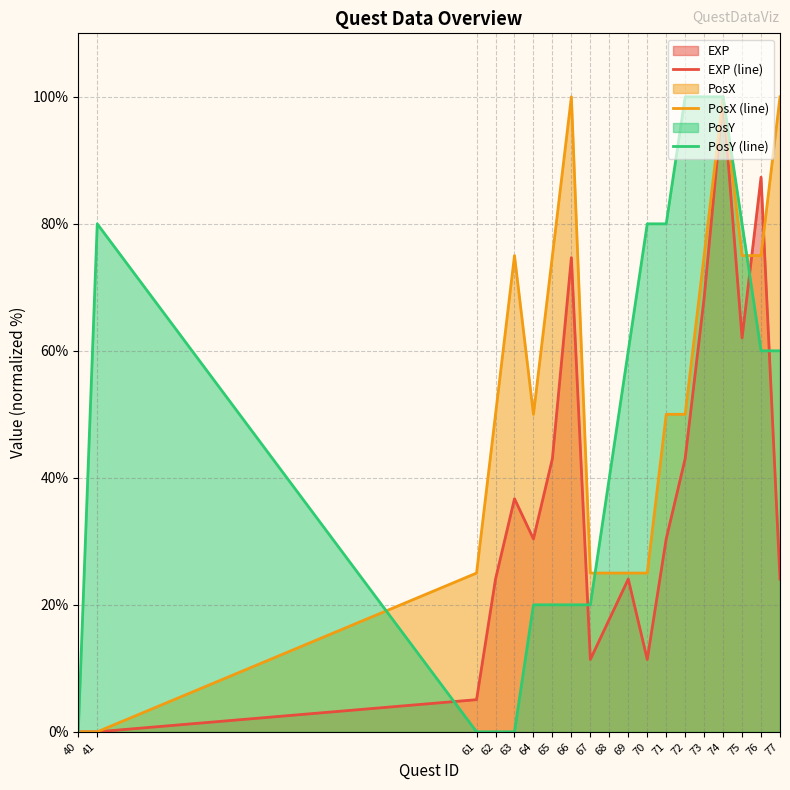

How many interior local peaks does the PosX (line) series have?

3